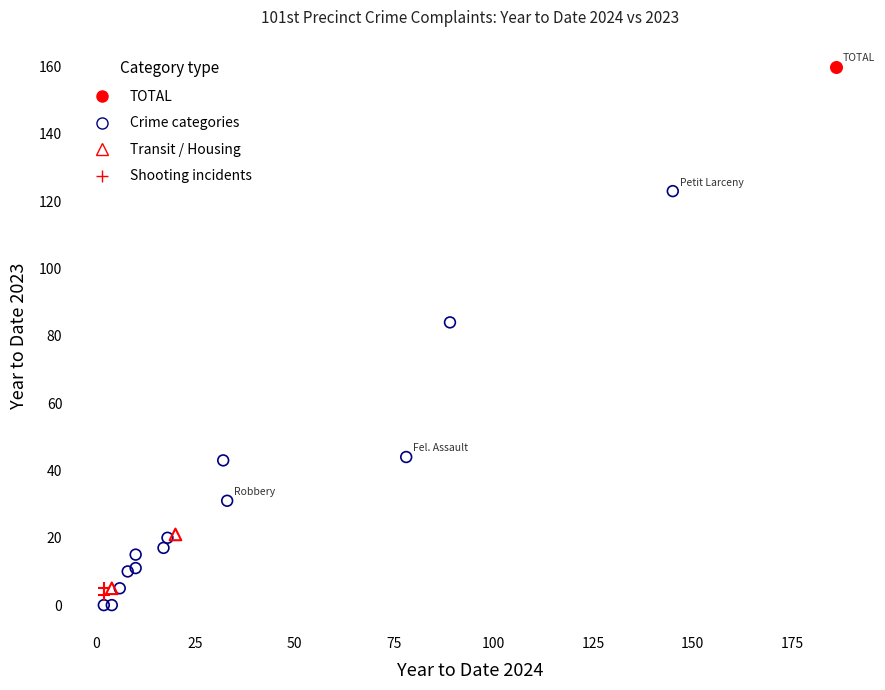

What are all the series names shown in the legend?

TOTAL, Crime categories, Transit / Housing, Shooting incidents